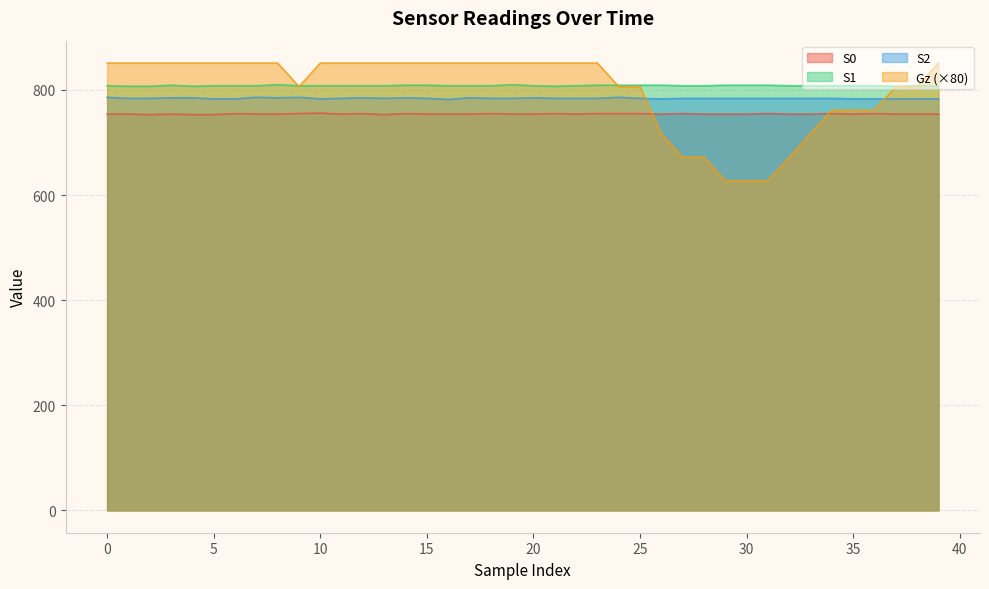

What value does the Gz series have at 30?

627.2